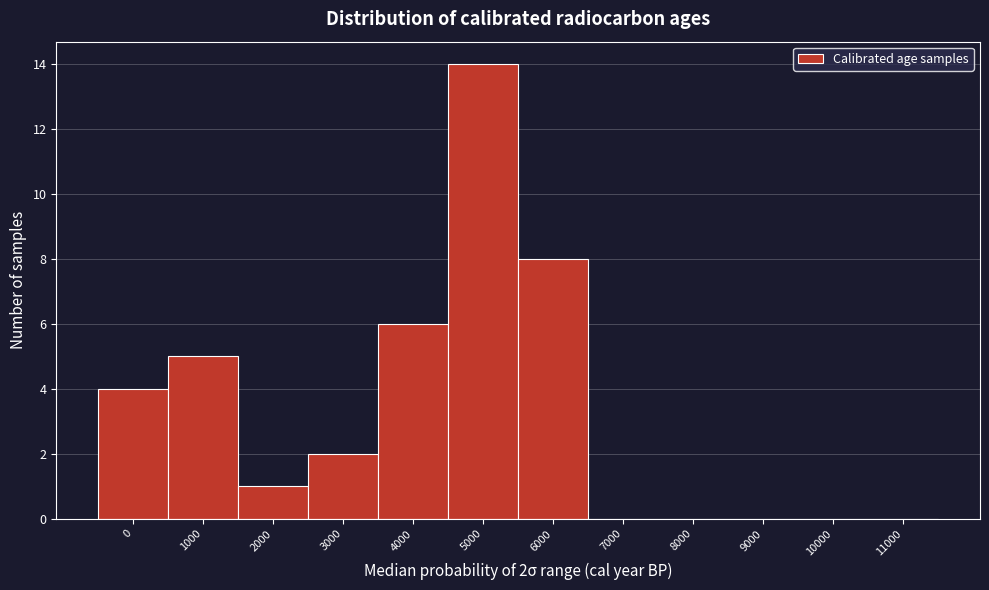

Reading left to right, transcribe all the data shown in this chart.

0=4	1000=5	2000=1	3000=2	4000=6	5000=14	6000=8	7000=0	8000=0	9000=0	10000=0	11000=0